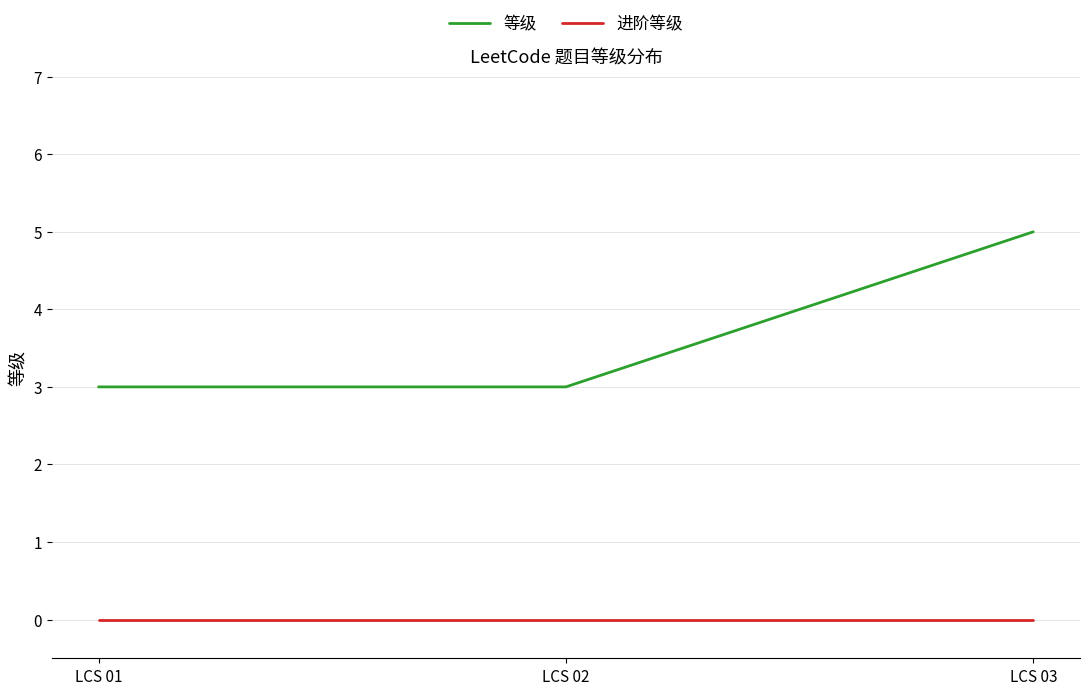

Which series changed the most between LCS 01 and LCS 03?

等级